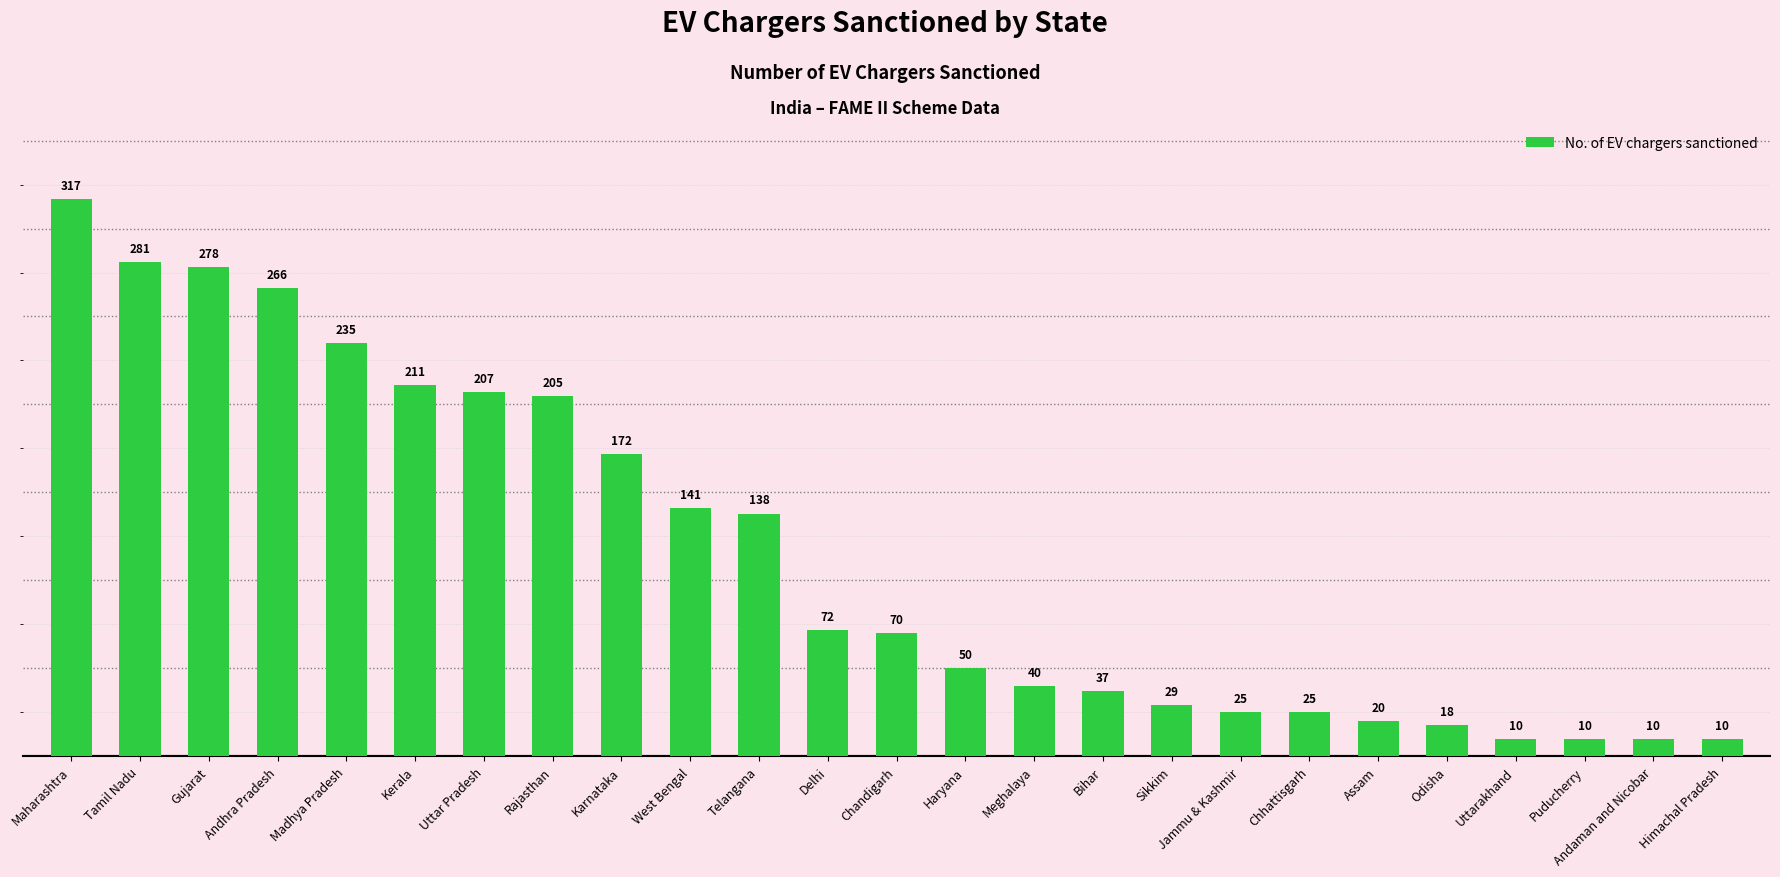

How many values are below 70?

12